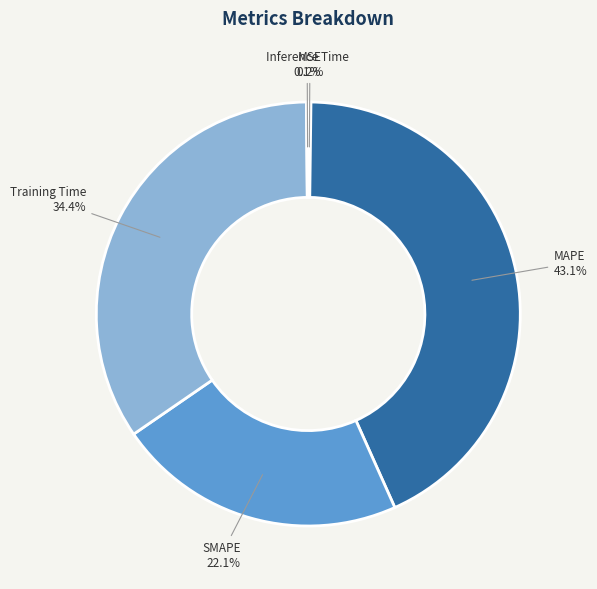

Is it true that MAPE is 43% of the pie?

True